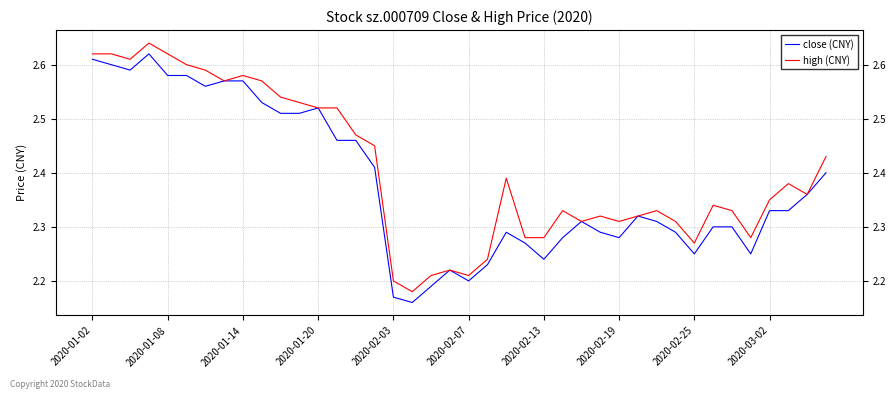

Between 35 and 33, which is larger?

33